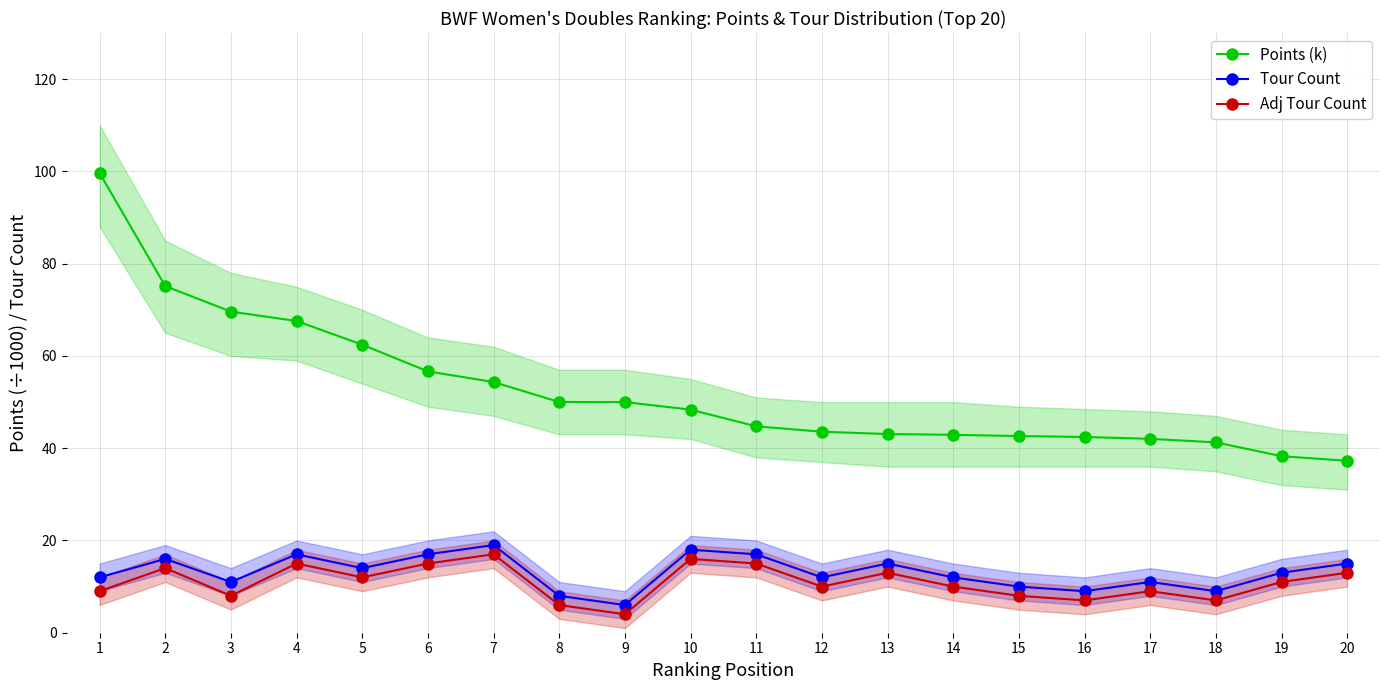

Reading left to right, what are all the values shown in this chart?

Points (k): 1=99.7	2=75.1	3=69.6	4=67.6	5=62.4	6=56.6	7=54.3	8=50.0	9=50.0	10=48.4	11=44.7	12=43.6	13=43.1	14=42.9	15=42.6	16=42.4	17=42.0	18=41.3	19=38.3	20=37.3
Tour Count: 1=12.0	2=16.0	3=11.0	4=17.0	5=14.0	6=17.0	7=19.0	8=8.0	9=6.0	10=18.0	11=17.0	12=12.0	13=15.0	14=12.0	15=10.0	16=9.0	17=11.0	18=9.0	19=13.0	20=15.0
Adj Tour Count: 1=9.0	2=14.0	3=8.0	4=15.0	5=12.0	6=15.0	7=17.0	8=6.0	9=4.0	10=16.0	11=15.0	12=10.0	13=13.0	14=10.0	15=8.0	16=7.0	17=9.0	18=7.0	19=11.0	20=13.0